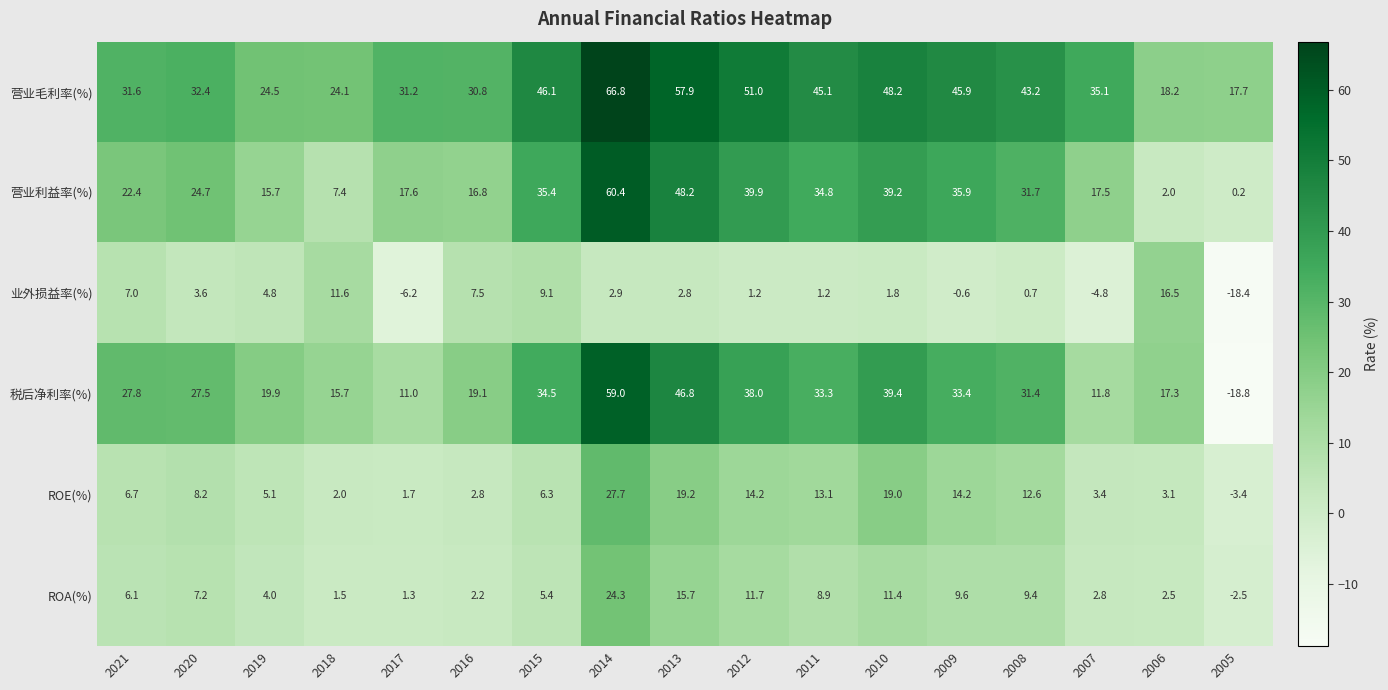

Which category has the lowest value across all series?

2005